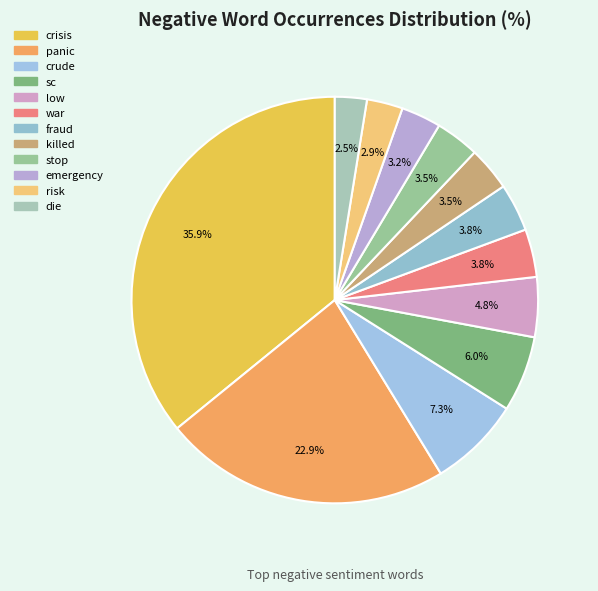

Which has a higher value, emergency or crude?

crude